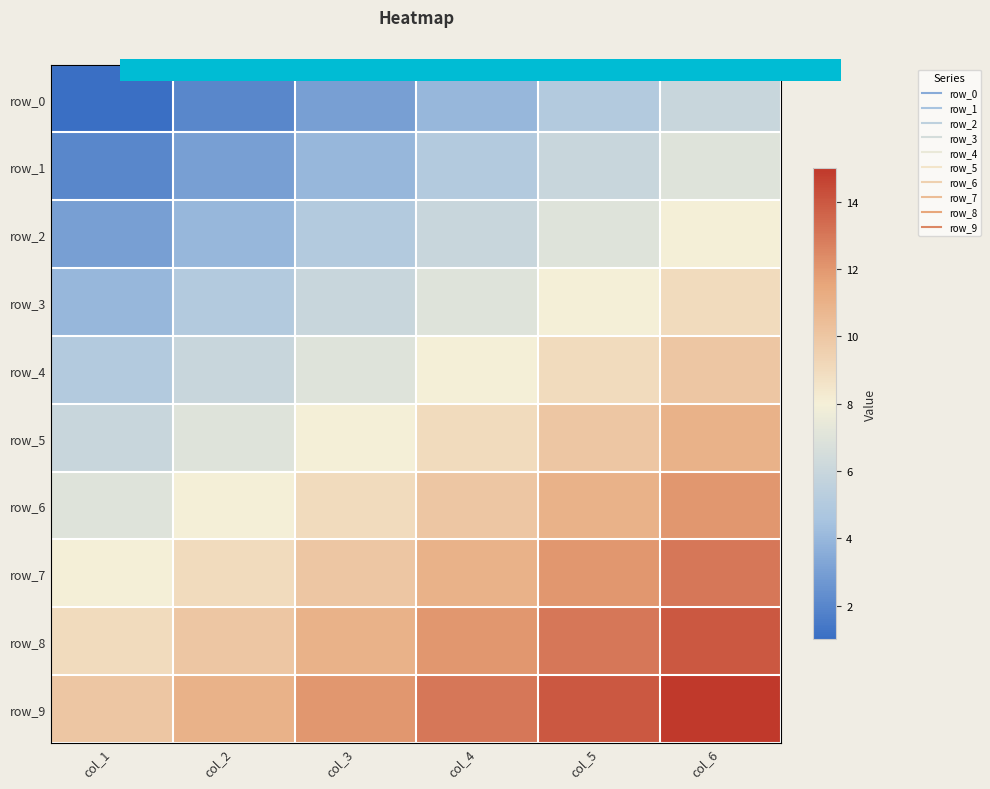

What is the approximate value of row_8 at col_4?

12